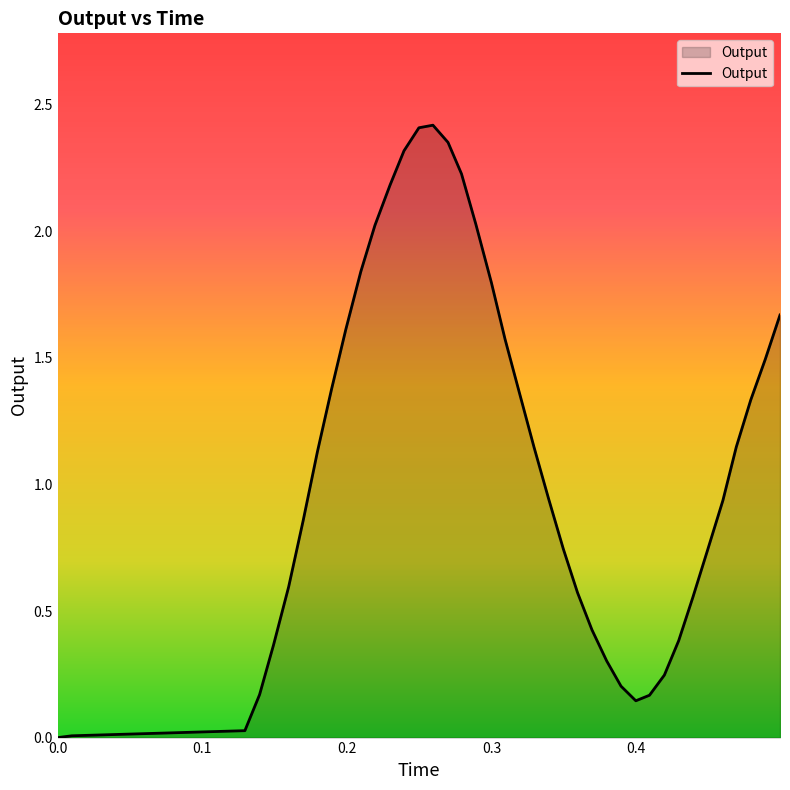

How many values are below 1?

20